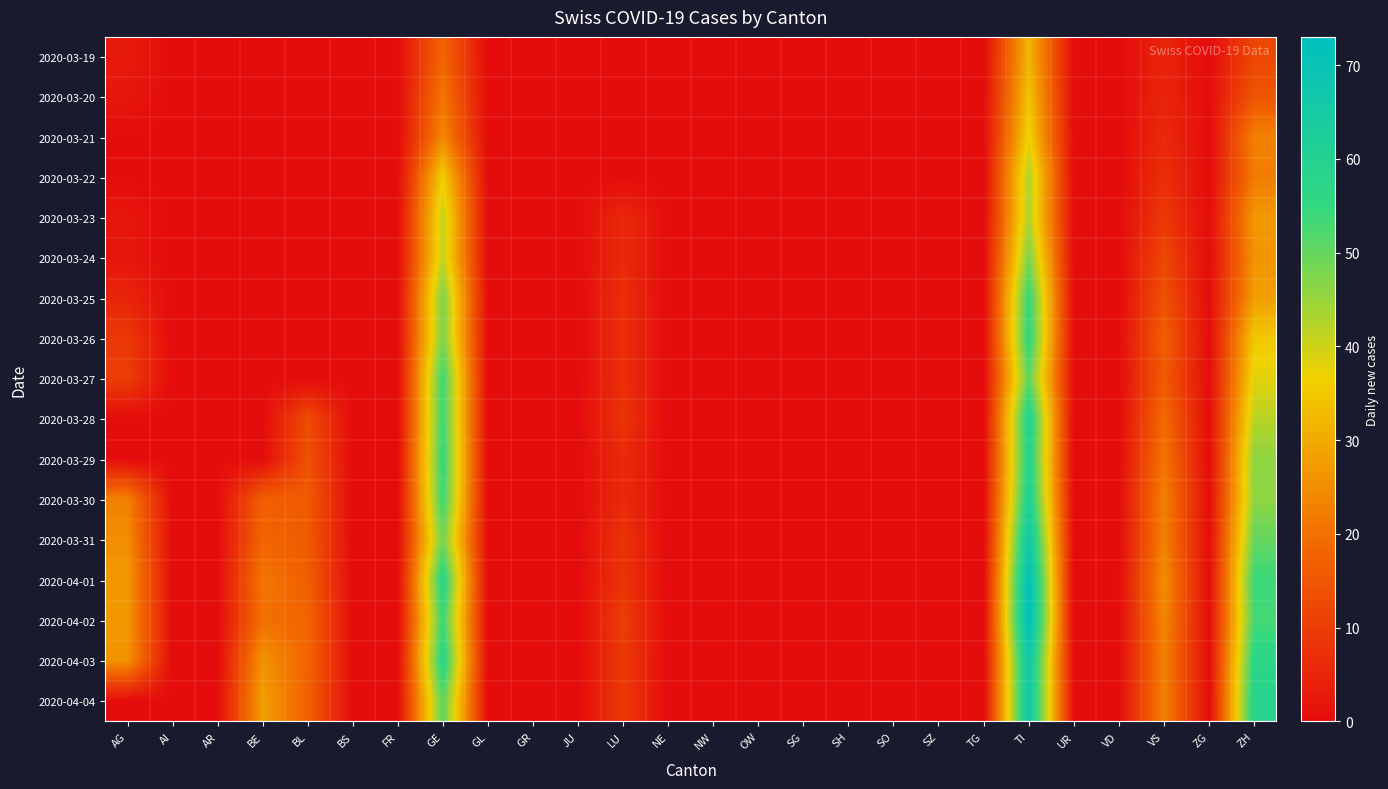

Reading right to left, what are all the values shown in this chart?

2020-03-19: ZH=12	ZG=0	VS=5	VD=0	UR=0	TI=32	TG=0	SZ=0	SO=0	SH=0	SG=0	OW=0	NW=0	NE=0	LU=0	JU=0	GR=0	GL=0	GE=18	FR=0	BS=0	BL=0	BE=0	AR=0	AI=0	AG=3
2020-03-20: ZH=15	ZG=0	VS=5	VD=0	UR=0	TI=34	TG=0	SZ=0	SO=0	SH=0	SG=0	OW=0	NW=0	NE=0	LU=0	JU=0	GR=0	GL=0	GE=21	FR=0	BS=0	BL=0	BE=0	AR=0	AI=0	AG=2
2020-03-21: ZH=23	ZG=0	VS=6	VD=0	UR=0	TI=37	TG=0	SZ=0	SO=0	SH=0	SG=0	OW=0	NW=0	NE=0	LU=0	JU=0	GR=0	GL=0	GE=24	FR=0	BS=0	BL=0	BE=0	AR=0	AI=0	AG=0
2020-03-22: ZH=22	ZG=0	VS=7	VD=0	UR=0	TI=43	TG=0	SZ=0	SO=0	SH=0	SG=0	OW=0	NW=0	NE=0	LU=0	JU=0	GR=0	GL=0	GE=36	FR=0	BS=0	BL=0	BE=0	AR=0	AI=0	AG=0
2020-03-23: ZH=27	ZG=0	VS=9	VD=0	UR=0	TI=43	TG=0	SZ=0	SO=0	SH=0	SG=0	OW=0	NW=0	NE=0	LU=6	JU=0	GR=0	GL=0	GE=41	FR=0	BS=0	BL=0	BE=0	AR=0	AI=0	AG=2
2020-03-24: ZH=26	ZG=0	VS=12	VD=0	UR=0	TI=48	TG=0	SZ=0	SO=0	SH=0	SG=0	OW=0	NW=0	NE=0	LU=6	JU=0	GR=0	GL=0	GE=41	FR=0	BS=0	BL=0	BE=0	AR=0	AI=0	AG=2
2020-03-25: ZH=28	ZG=0	VS=14	VD=0	UR=0	TI=55	TG=0	SZ=0	SO=0	SH=0	SG=0	OW=0	NW=0	NE=0	LU=7	JU=0	GR=0	GL=0	GE=48	FR=0	BS=0	BL=0	BE=0	AR=0	AI=0	AG=5
2020-03-26: ZH=35	ZG=0	VS=17	VD=0	UR=0	TI=56	TG=0	SZ=0	SO=0	SH=0	SG=0	OW=0	NW=0	NE=0	LU=7	JU=0	GR=0	GL=0	GE=48	FR=0	BS=0	BL=0	BE=0	AR=0	AI=0	AG=9
2020-03-27: ZH=38	ZG=0	VS=16	VD=0	UR=0	TI=51	TG=0	SZ=0	SO=0	SH=0	SG=0	OW=0	NW=0	NE=0	LU=7	JU=0	GR=0	GL=0	GE=54	FR=0	BS=0	BL=0	BE=0	AR=0	AI=0	AG=10
2020-03-28: ZH=42	ZG=0	VS=19	VD=0	UR=0	TI=60	TG=0	SZ=0	SO=0	SH=0	SG=0	OW=0	NW=0	NE=0	LU=8	JU=0	GR=0	GL=0	GE=54	FR=0	BS=0	BL=13	BE=0	AR=0	AI=0	AG=0
2020-03-29: ZH=46	ZG=0	VS=21	VD=0	UR=0	TI=59	TG=0	SZ=0	SO=0	SH=0	SG=0	OW=0	NW=0	NE=0	LU=6	JU=0	GR=0	GL=0	GE=55	FR=0	BS=0	BL=14	BE=0	AR=0	AI=0	AG=0
2020-03-30: ZH=46	ZG=0	VS=23	VD=0	UR=0	TI=61	TG=0	SZ=0	SO=0	SH=0	SG=0	OW=0	NW=0	NE=0	LU=6	JU=0	GR=0	GL=0	GE=54	FR=0	BS=0	BL=16	BE=17	AR=0	AI=0	AG=23
2020-03-31: ZH=50	ZG=0	VS=23	VD=0	UR=0	TI=67	TG=0	SZ=0	SO=0	SH=0	SG=0	OW=0	NW=0	NE=0	LU=8	JU=0	GR=0	GL=0	GE=49	FR=0	BS=0	BL=16	BE=18	AR=0	AI=0	AG=25
2020-04-01: ZH=54	ZG=0	VS=25	VD=0	UR=0	TI=72	TG=0	SZ=0	SO=0	SH=0	SG=0	OW=0	NW=0	NE=0	LU=8	JU=0	GR=0	GL=0	GE=58	FR=0	BS=0	BL=17	BE=21	AR=0	AI=0	AG=27
2020-04-02: ZH=53	ZG=0	VS=24	VD=0	UR=0	TI=73	TG=0	SZ=0	SO=0	SH=0	SG=0	OW=0	NW=0	NE=0	LU=10	JU=0	GR=0	GL=0	GE=54	FR=0	BS=0	BL=18	BE=20	AR=0	AI=0	AG=27
2020-04-03: ZH=57	ZG=0	VS=23	VD=0	UR=0	TI=67	TG=0	SZ=0	SO=0	SH=0	SG=0	OW=0	NW=0	NE=0	LU=9	JU=0	GR=0	GL=0	GE=58	FR=0	BS=0	BL=18	BE=26	AR=0	AI=0	AG=26
2020-04-04: ZH=59	ZG=0	VS=23	VD=0	UR=0	TI=67	TG=0	SZ=0	SO=0	SH=0	SG=0	OW=0	NW=0	NE=0	LU=9	JU=0	GR=0	GL=0	GE=51	FR=0	BS=0	BL=17	BE=28	AR=0	AI=0	AG=0